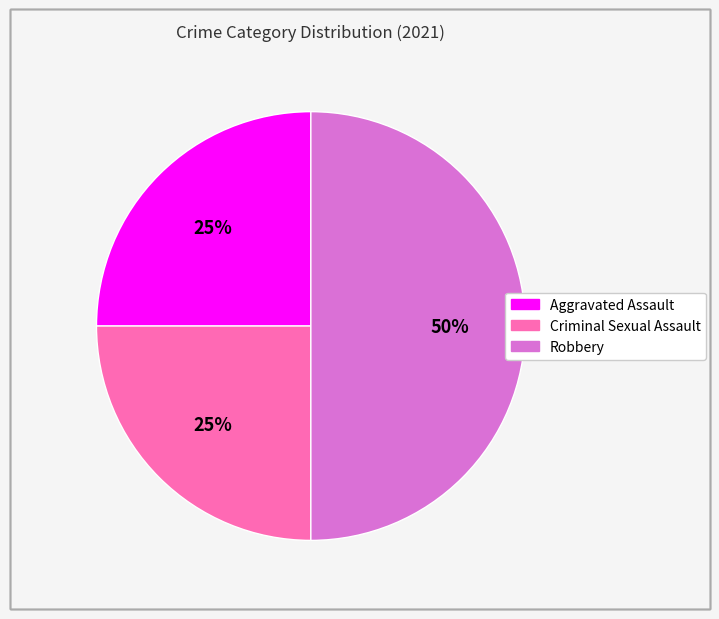

Which category has the biggest portion of the pie?

Robbery